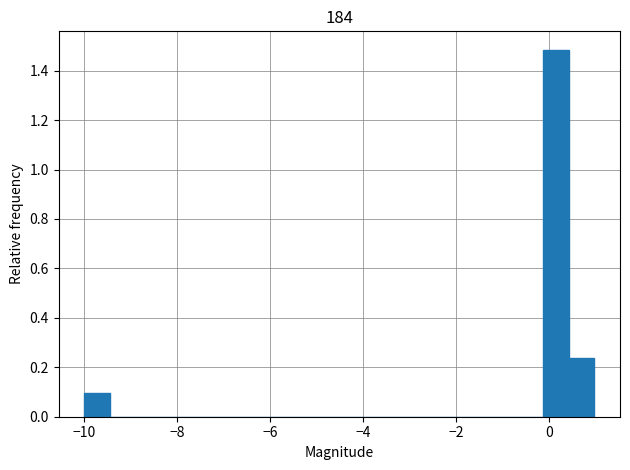

Around what value on the x-axis is the tallest bar? Give the approximate position of its centre, as read against the axis.

0.2